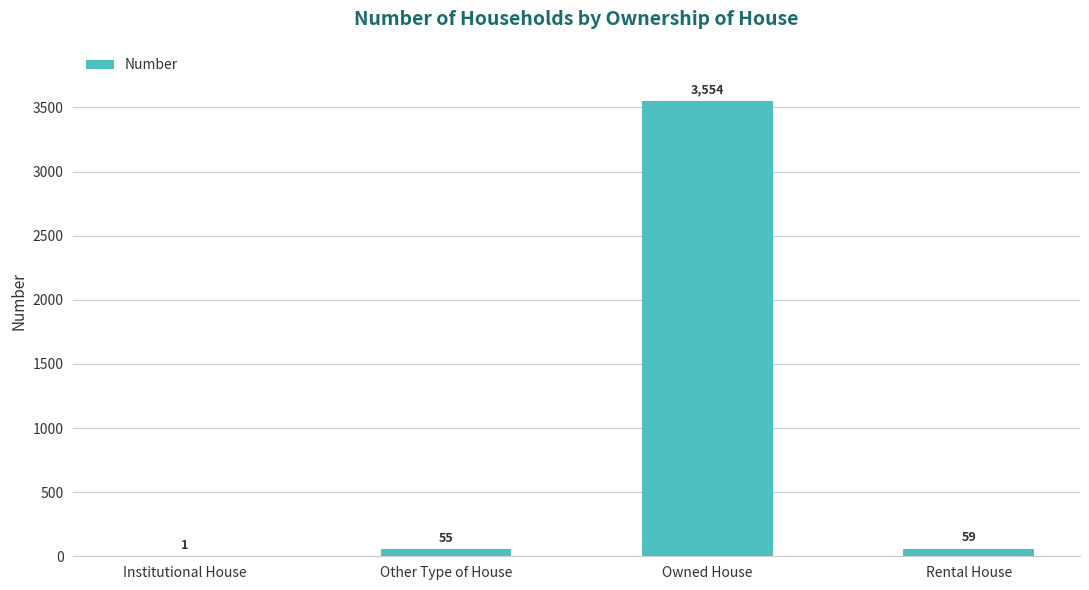

Are the bars horizontal?

No